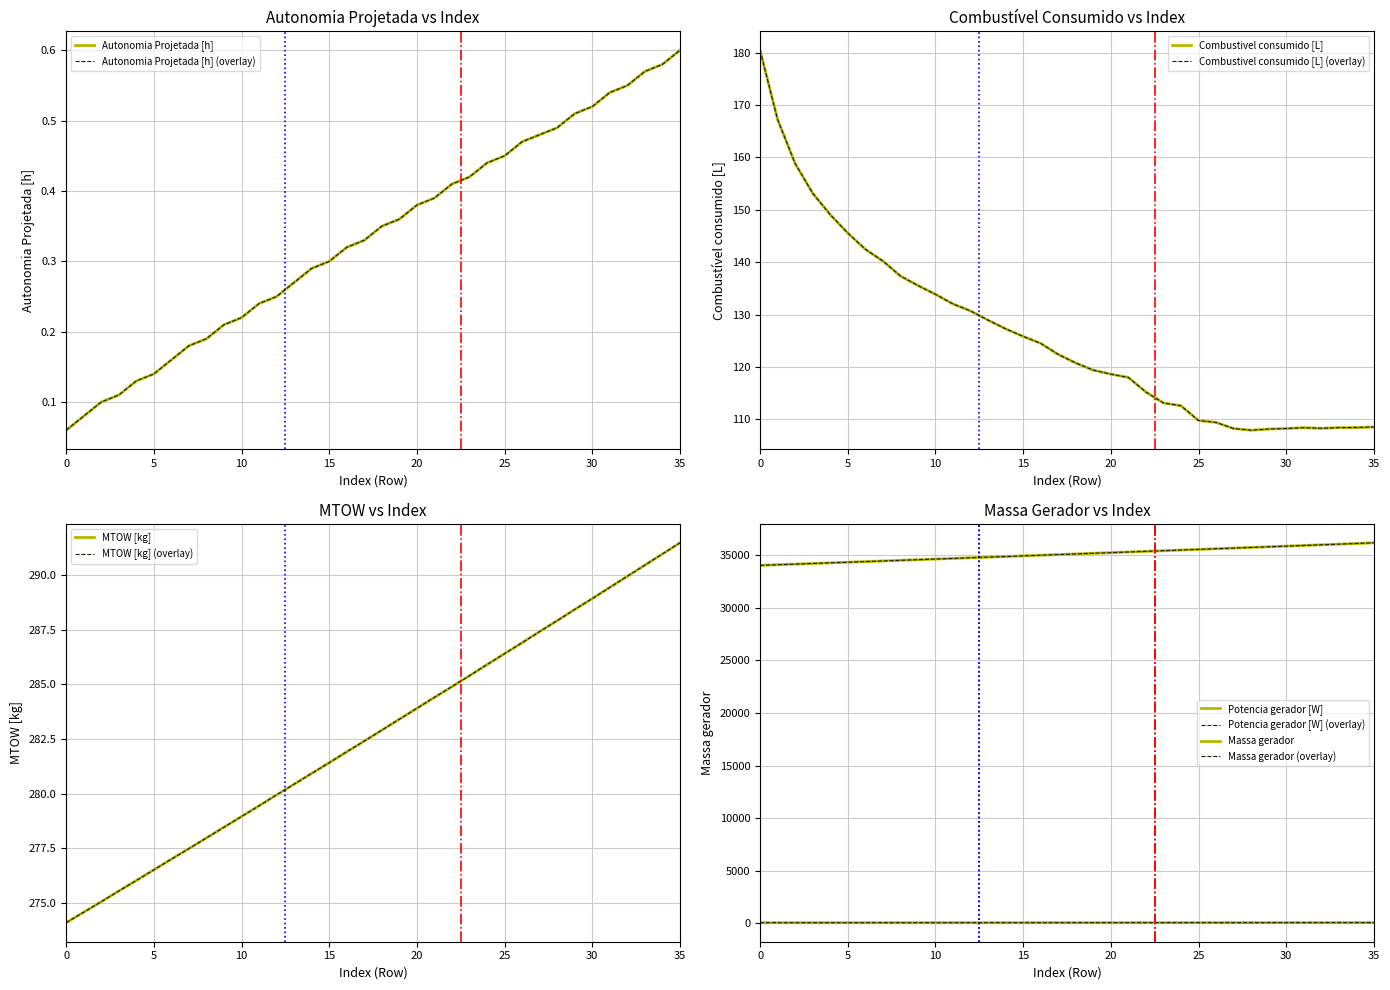

How many values in the MTOW [kg] series are below 282?

17